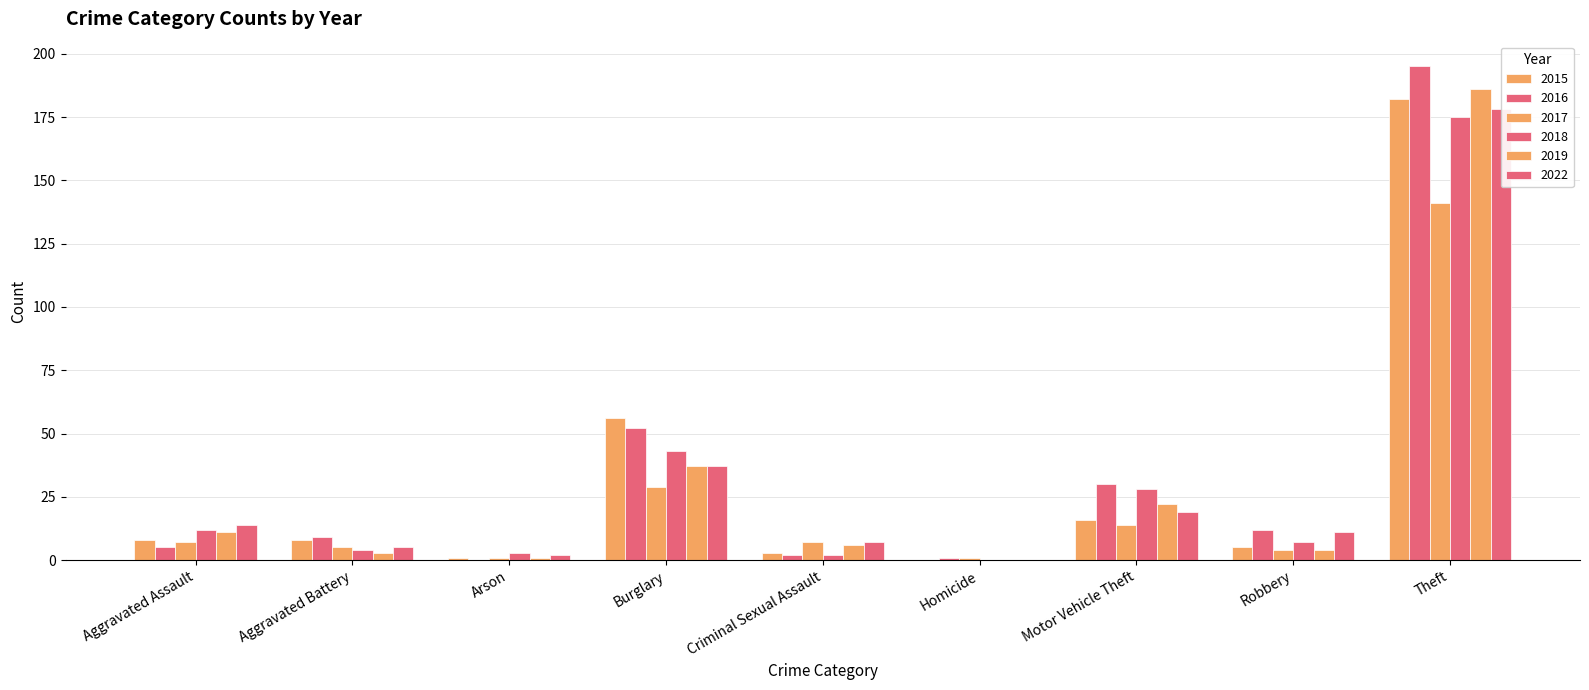

At Aggravated Assault, list the series in order from largest to smallest.

2022, 2018, 2019, 2015, 2017, 2016